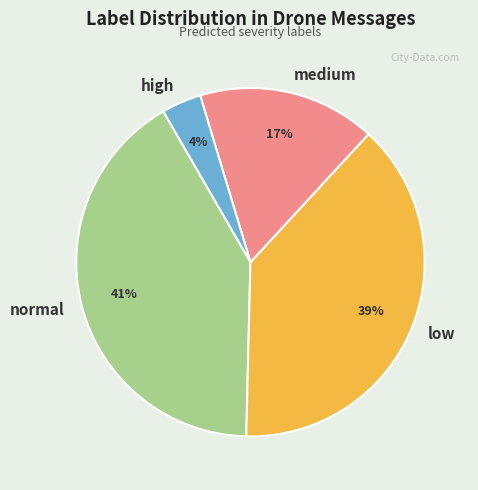

To the nearest percent, what portion does low represent?

39%